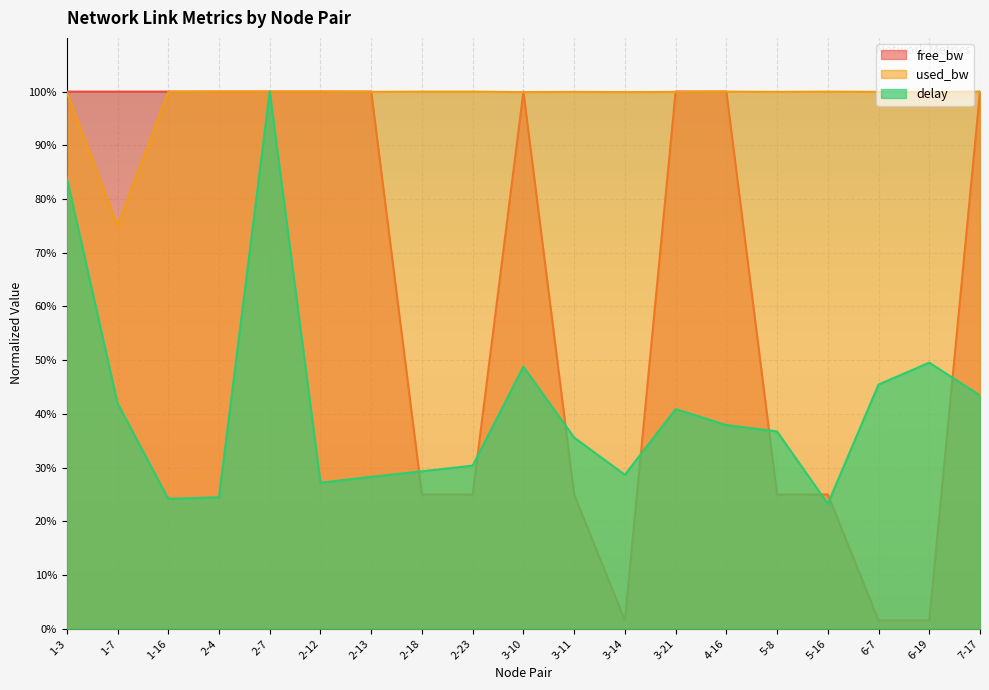

What is the average value of the used_bw series?

1.0